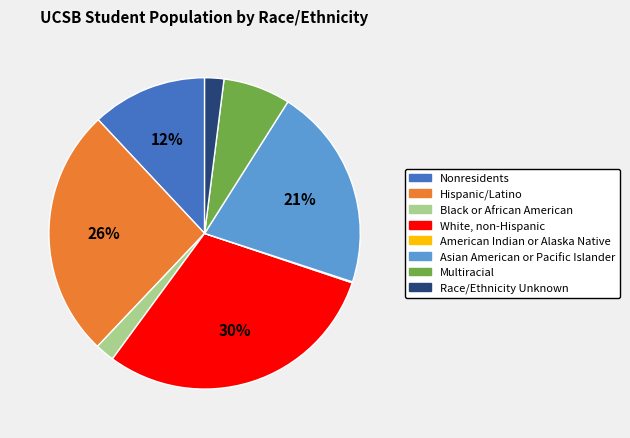

Does any single category account for the majority?

No